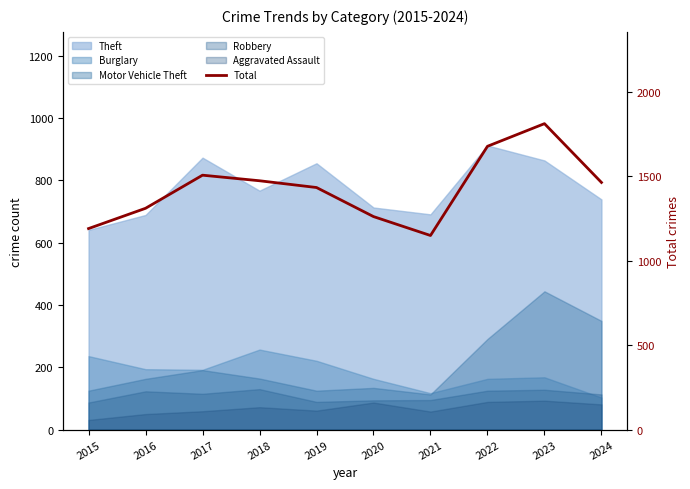

Which has a higher value, 2022 or 2024?

2022